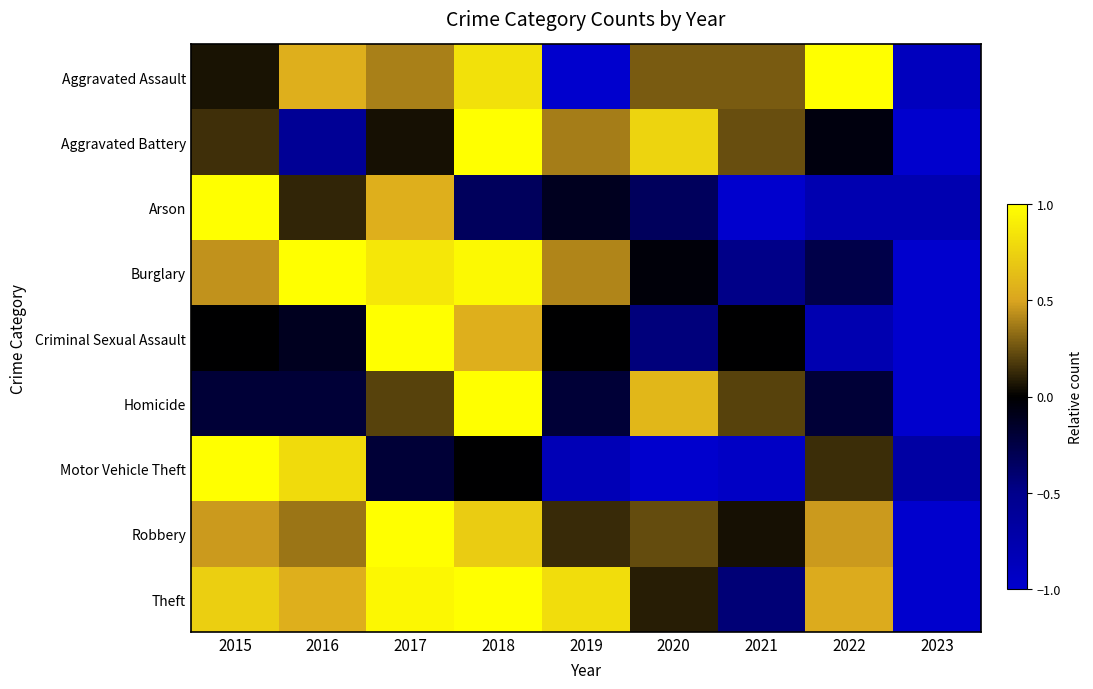

Count the number of data series in this chart.

9